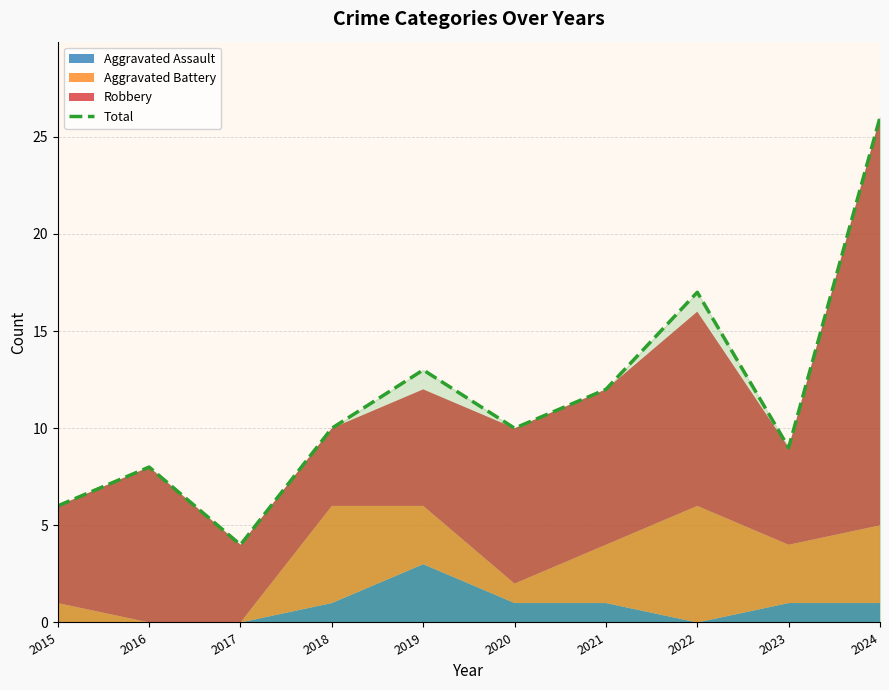

Approximately how many times larger is the value at 2017 compared to 2024?

0.2